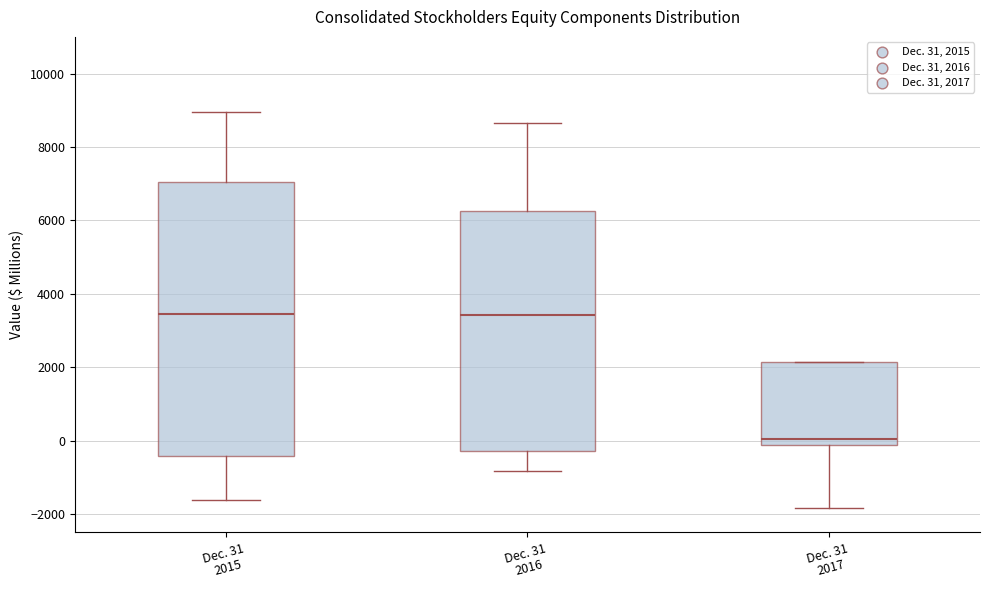

Reading left to right, read every box against the y-axis: the position of its median line, the range the box covers, and the ends of its whiskers. The values are not printed on the chart, so give them approximately, as read against the axis.

Dec. 31 2015: median 3400, box -400 to 7000, whiskers -1600 to 9000
Dec. 31 2016: median 3400, box -200 to 6200, whiskers -800 to 8600
Dec. 31 2017: median 0, box -200 to 2200, whiskers -1800 to 2200